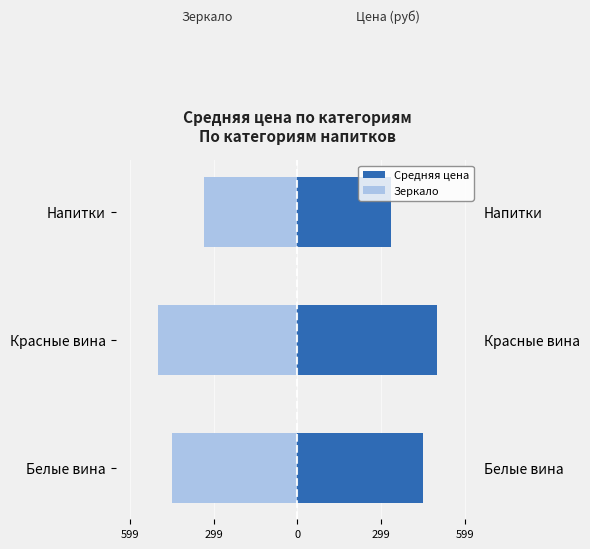

What is the value of the Средняя цена bar at the 1st from the left?

449.3